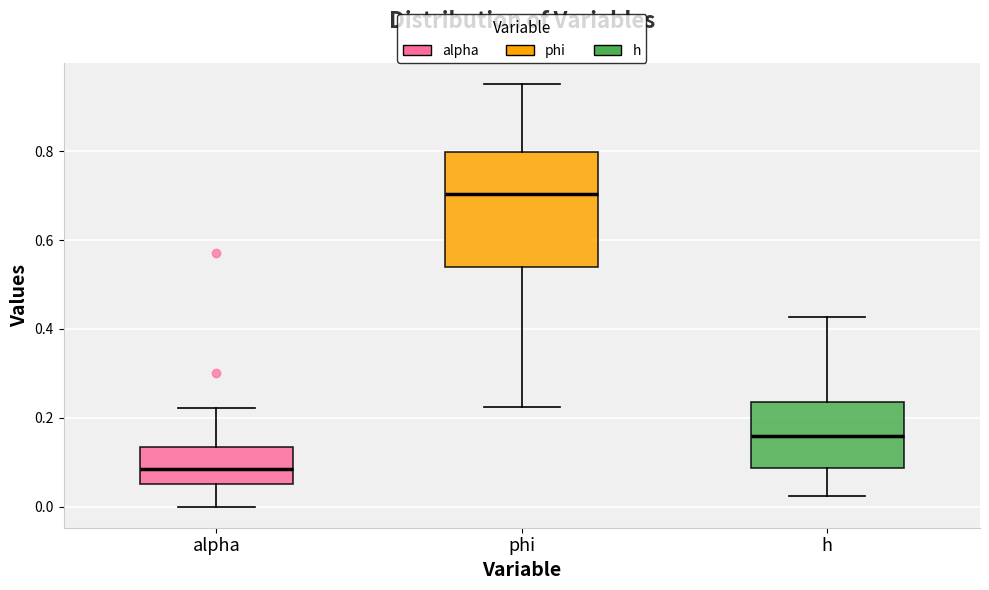

Reading left to right, transcribe this box plot: for each box, give where its median line is, the range the box spans, and where its two whiskers end, as read against the y-axis. The values are not printed on the chart, so give them approximately, as read against the axis.

alpha: median 0.08, box 0.06 to 0.14, whiskers 0.00 to 0.22
phi: median 0.70, box 0.54 to 0.80, whiskers 0.22 to 0.96
h: median 0.16, box 0.08 to 0.24, whiskers 0.02 to 0.42